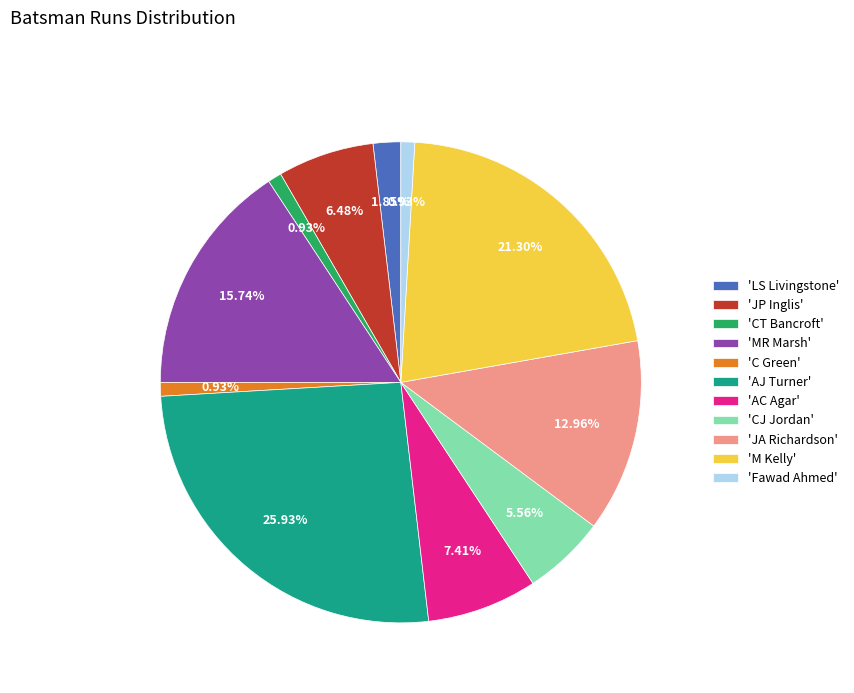

How many slices are in this pie chart?

11